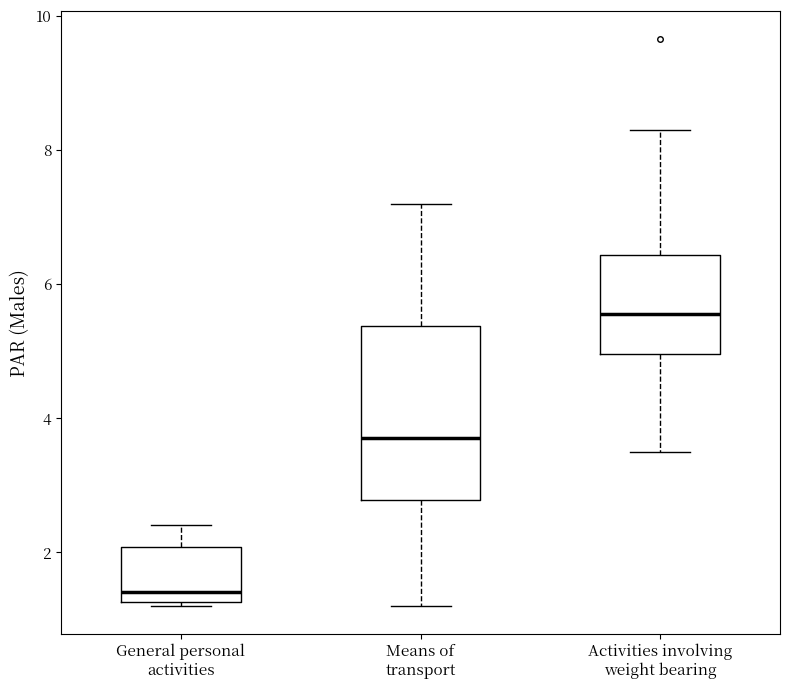

Which box has the highest median line?

Activities involving weight bearing